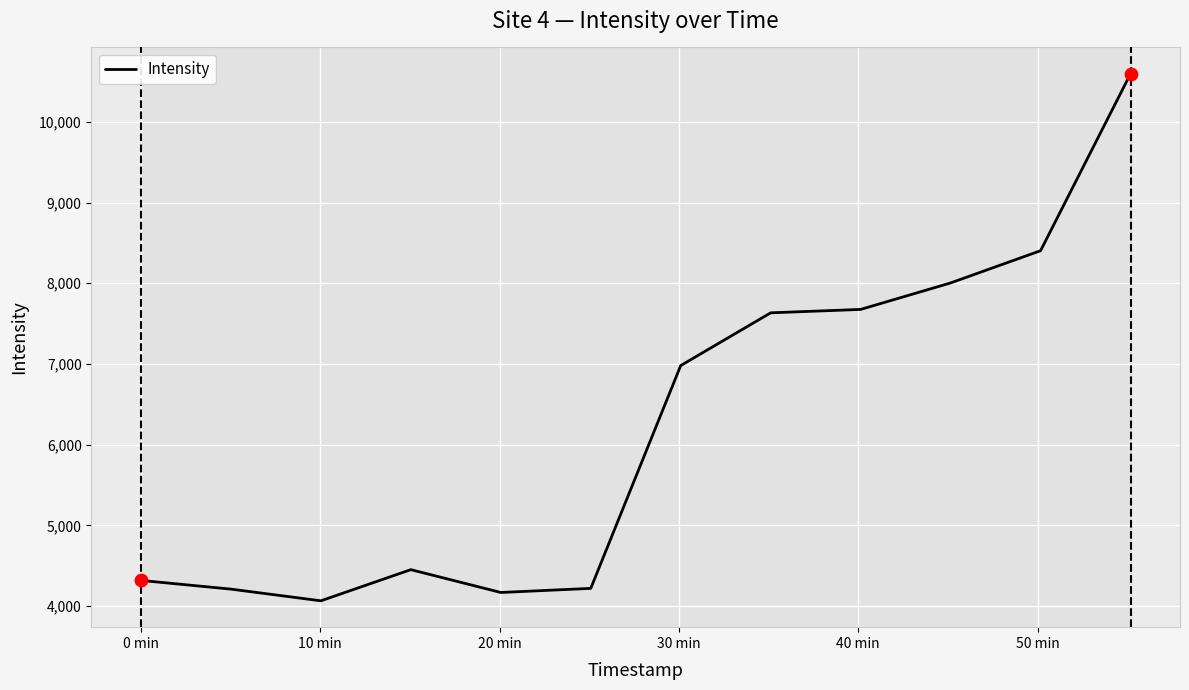

What is the minimum value shown in the chart?

4065.2